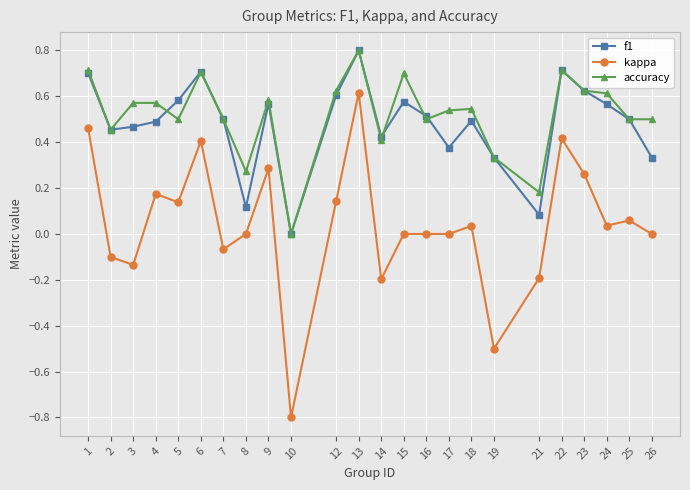

How many data points in accuracy are above 0?

23